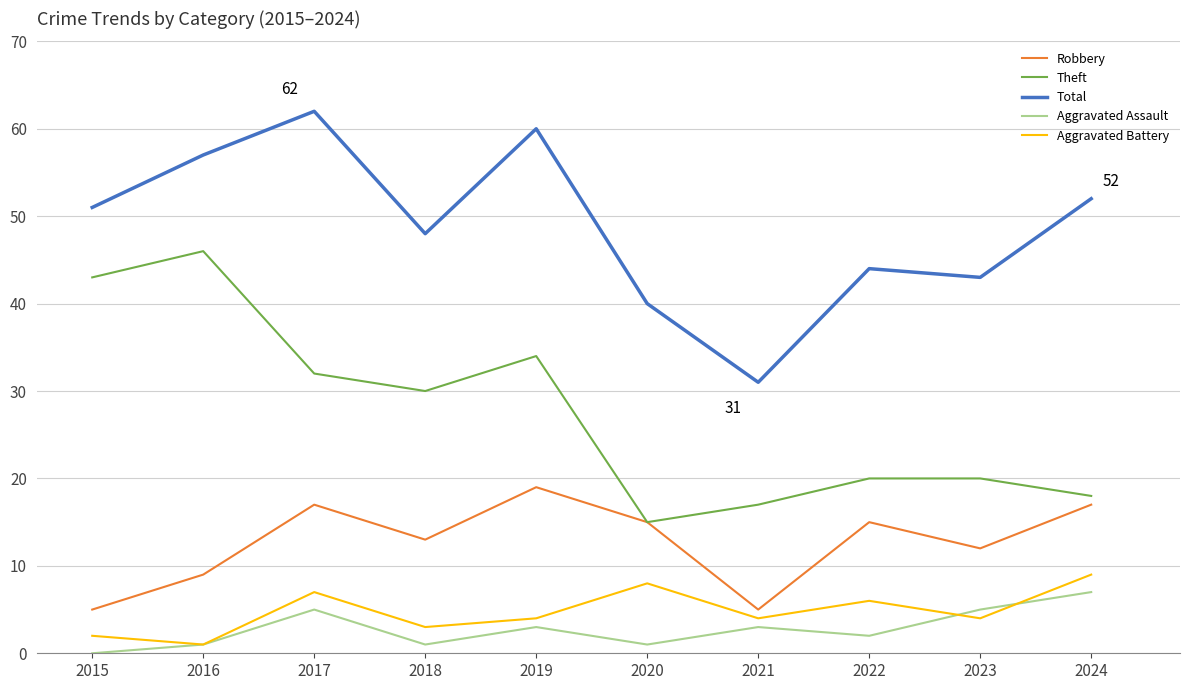

What is the greatest value displayed?

62